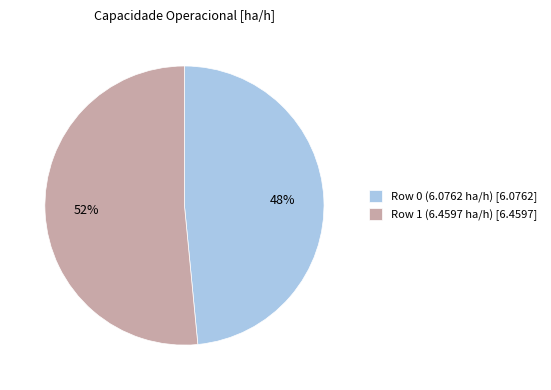

Is the sum of Row 1 (6.4597 ha/h) [6.4597] and Row 0 (6.0762 ha/h) [6.0762] greater than half?

Yes